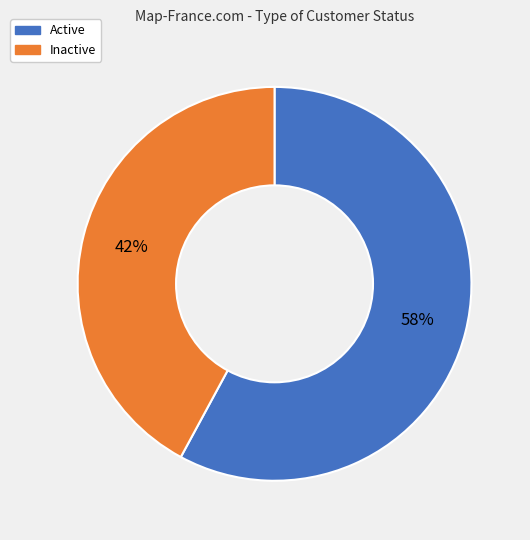

To the nearest percent, what is the average slice percentage?

50%